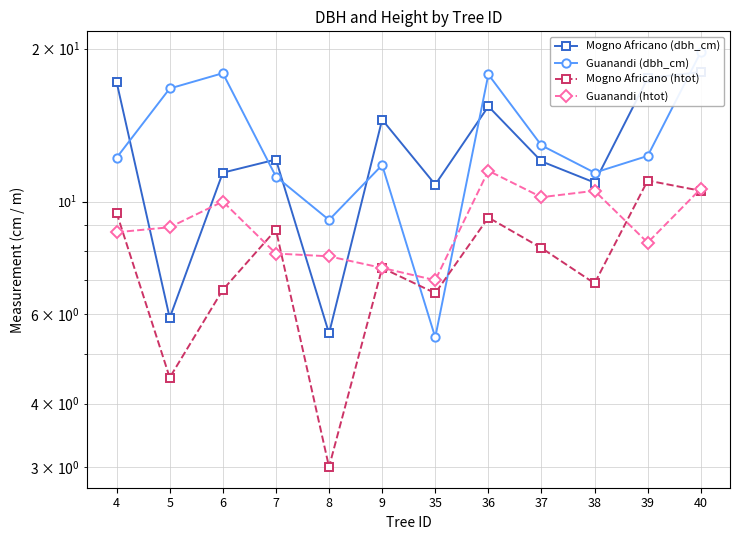

What are all the series names shown in the legend?

Mogno Africano (dbh_cm), Guanandi (dbh_cm), Mogno Africano (htot), Guanandi (htot)